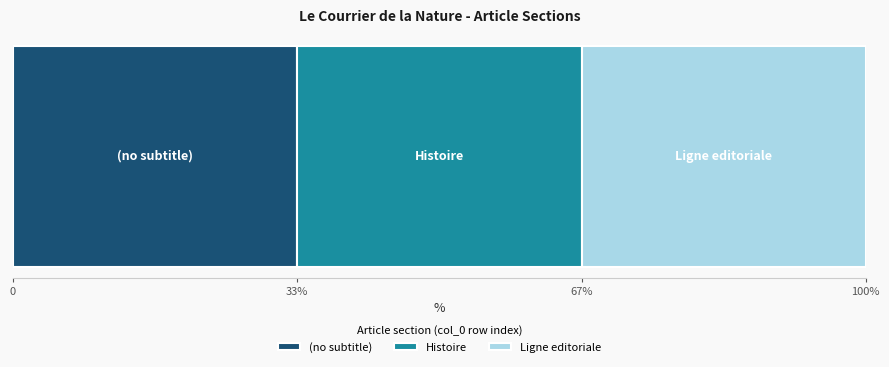

What is the difference between the maximum and minimum values?

2